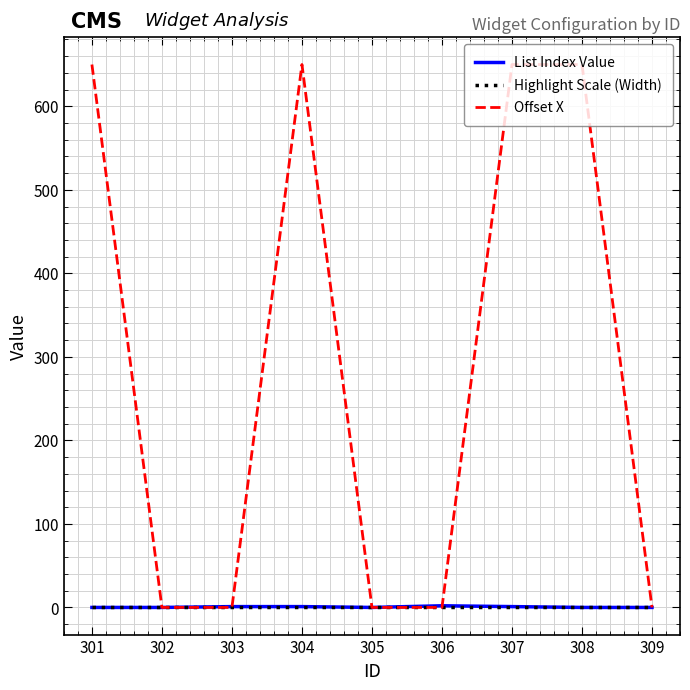

Does the chart display data point markers on the line(s)?

No